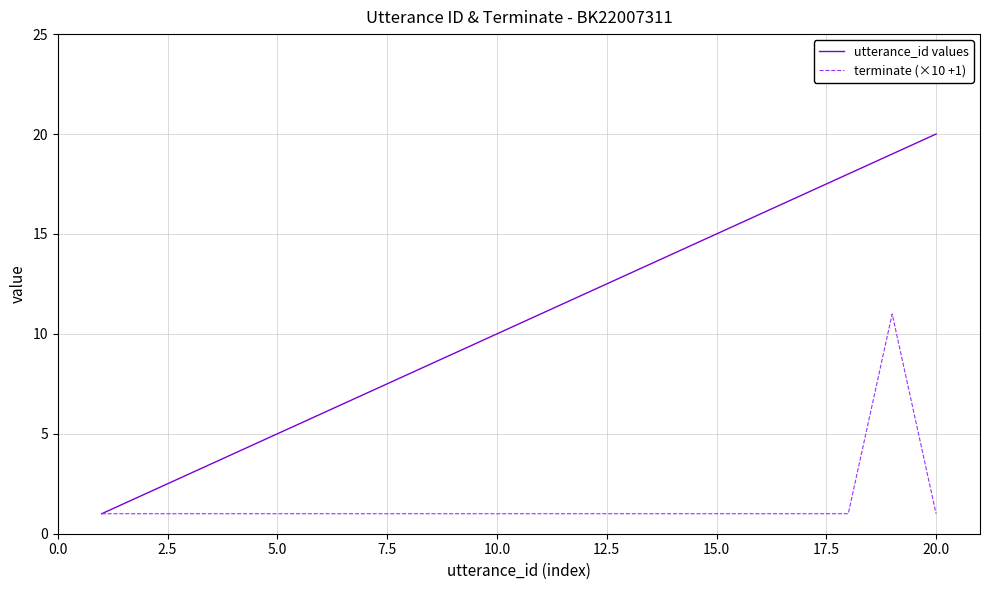

Which series has the largest total across all categories?

utterance_id values